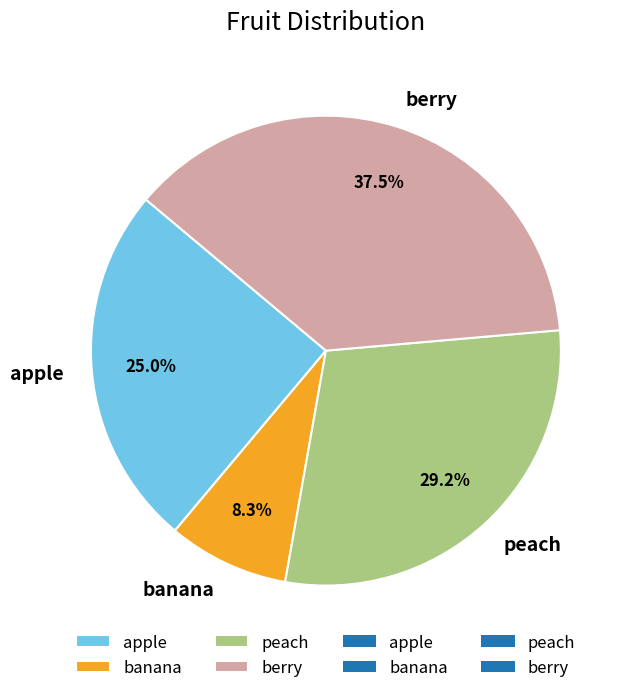

Which slice is the largest?

berry